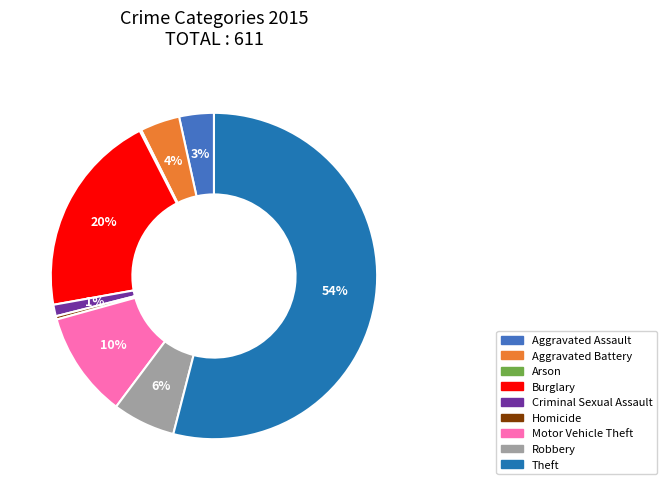

Is there any slice that represents more than half of the pie?

Yes